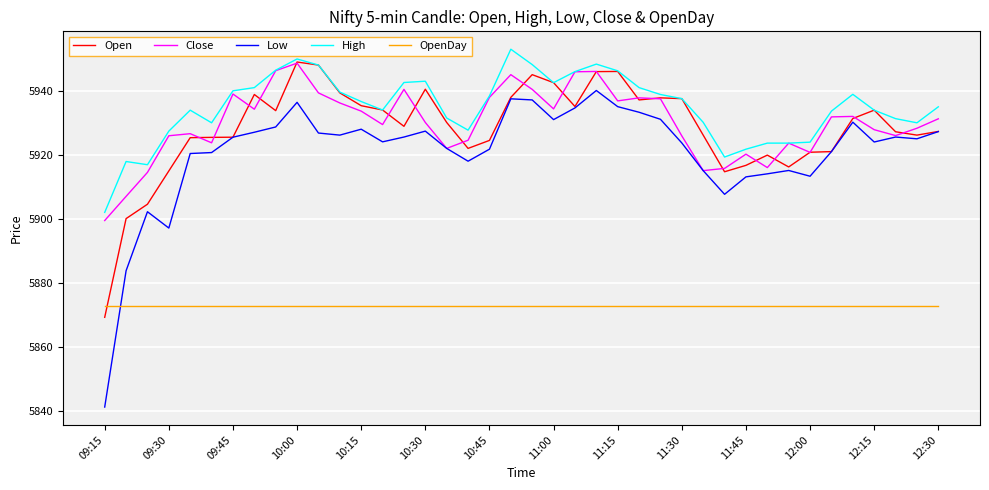

True or false: High and Low cross at least once.

False